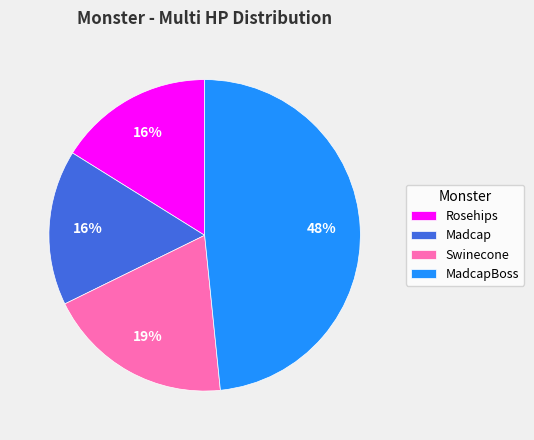

Which category has the biggest portion of the pie?

MadcapBoss